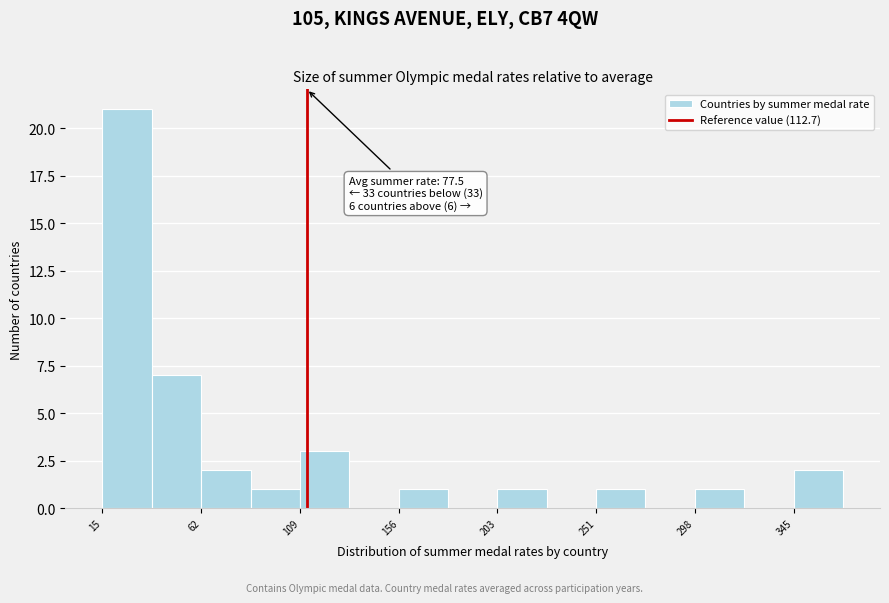

Over which range of the x-axis is the bar tallest?

15 to 40